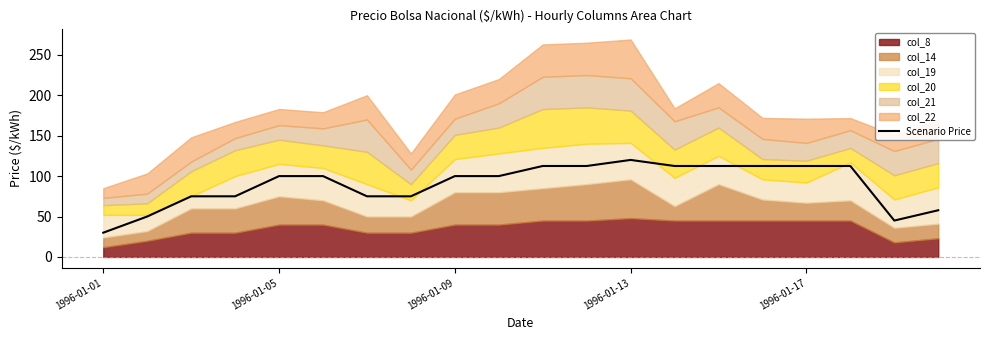

What is the maximum value for Scenario Price?

120.0